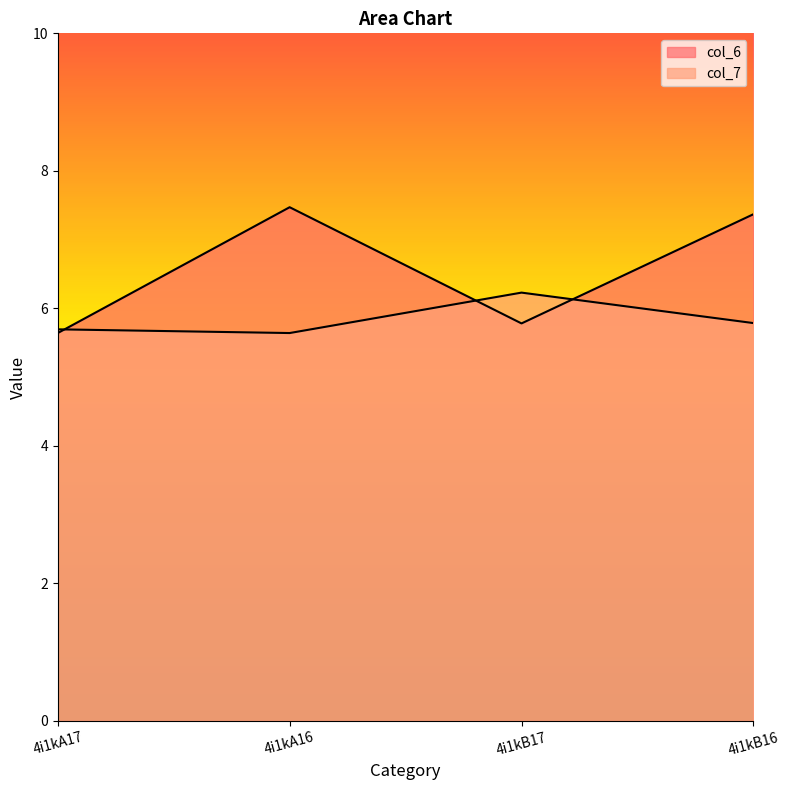

Does the chart have visible grid lines?

No